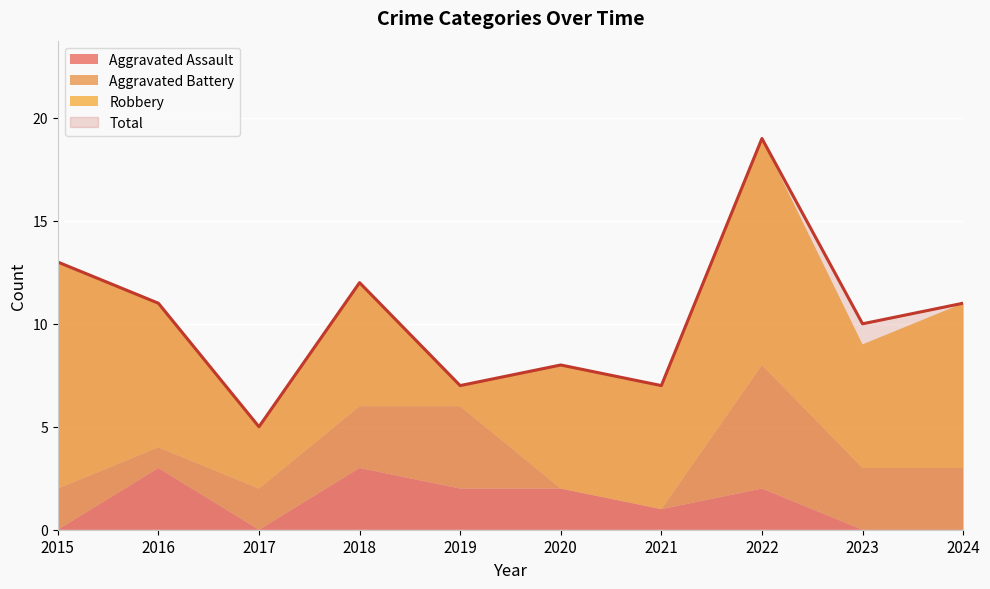

Where is Aggravated Assault nearest to the value 1?

2021